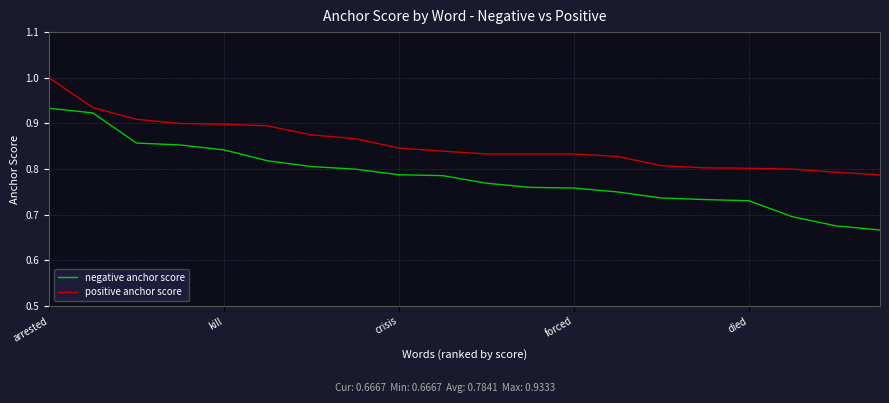

What is the maximum value shown in the chart?

1.0